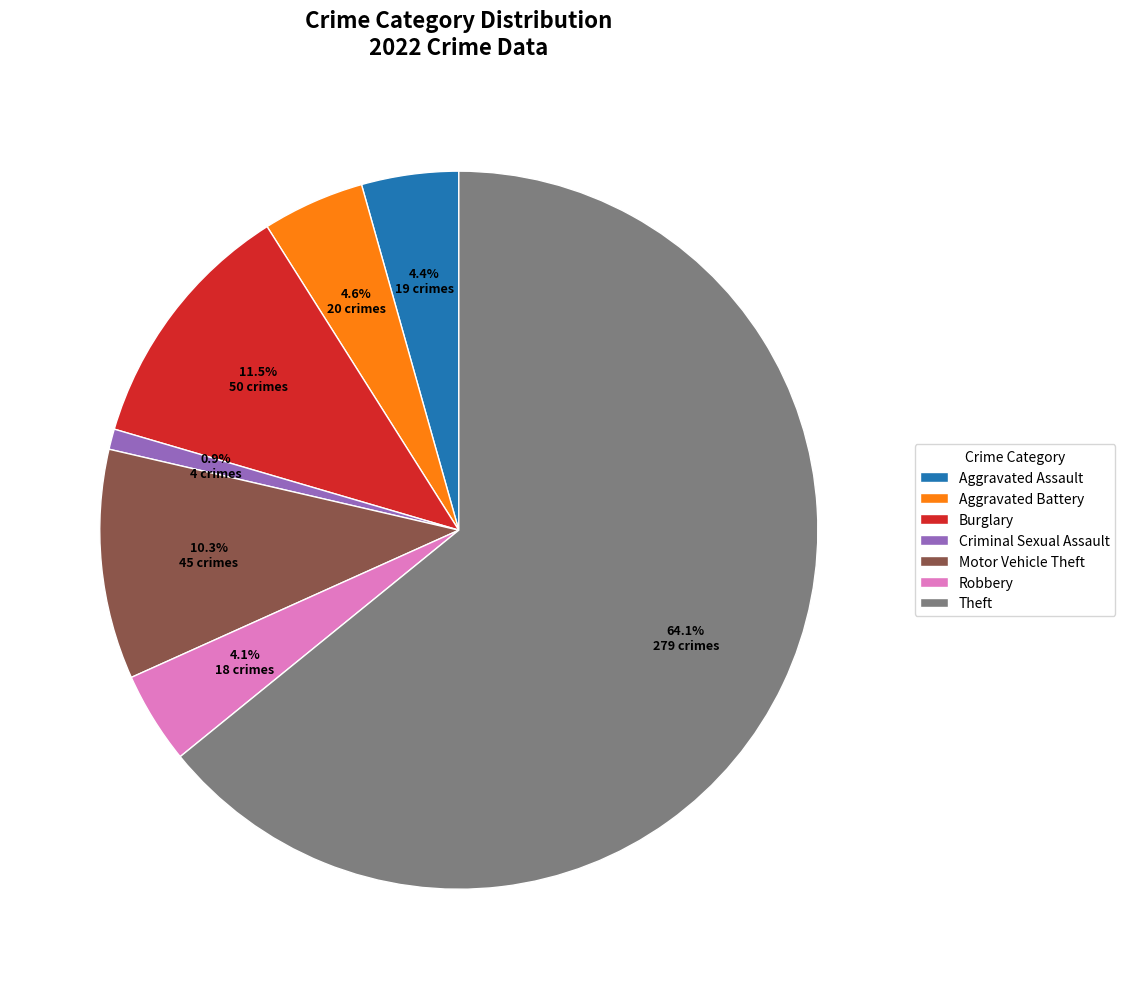

To the nearest percent, what portion does Criminal Sexual Assault represent?

1%